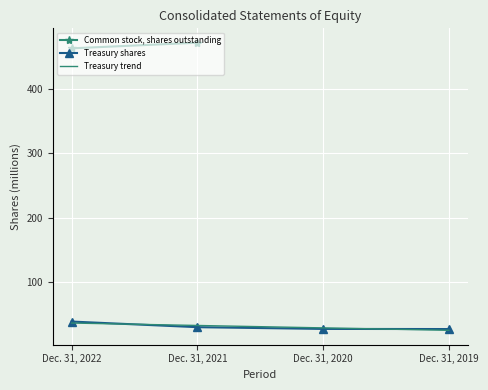

The chart shows a value of 26.4 at Dec. 31, 2019. True or false?

True